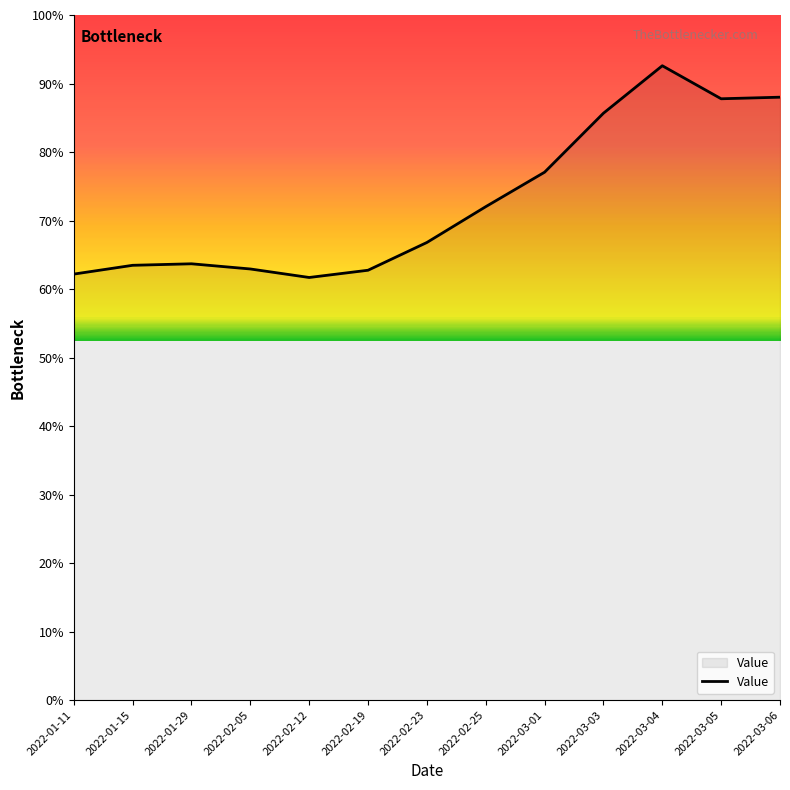

Between 2022-01-29 and 2022-02-23, which is larger?

2022-02-23